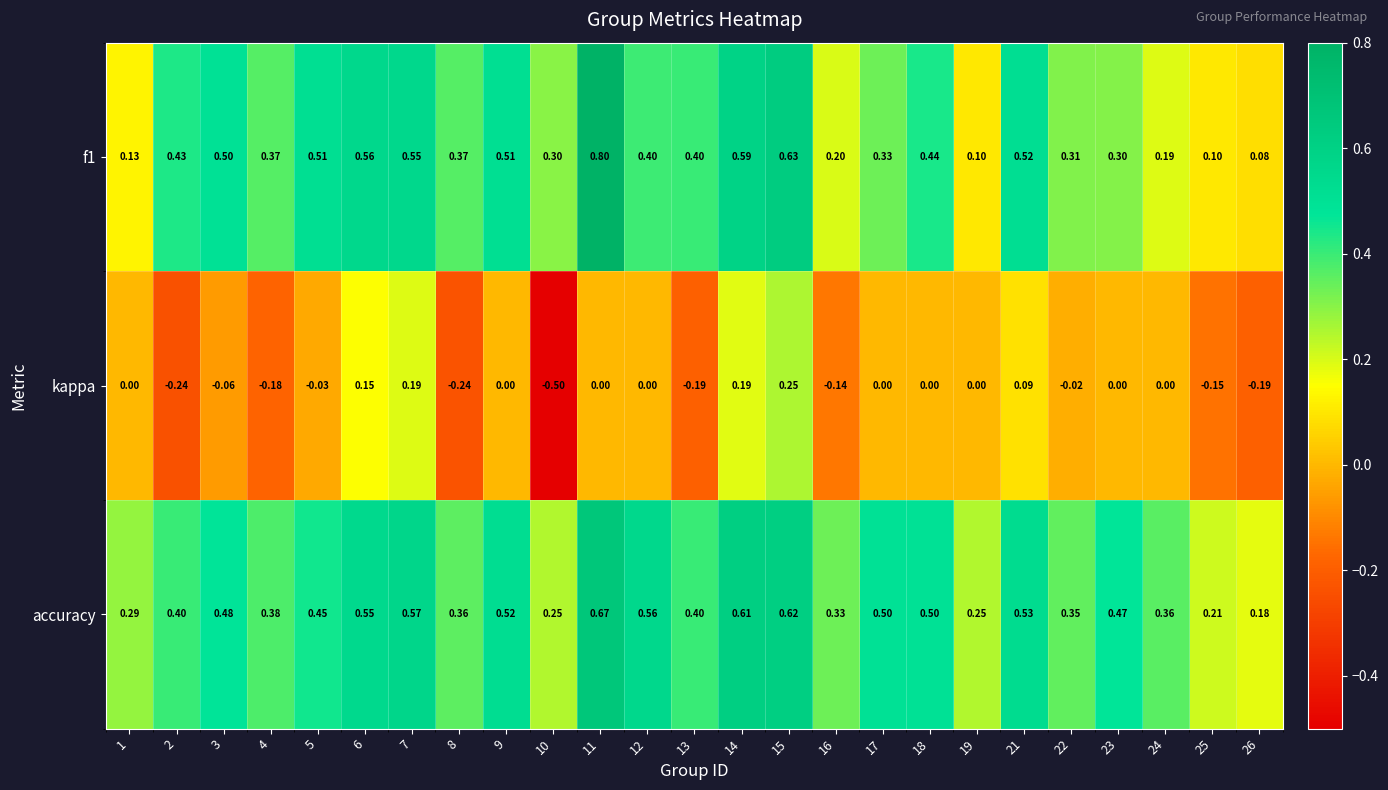

At which category does the chart reach its minimum across all series?

10